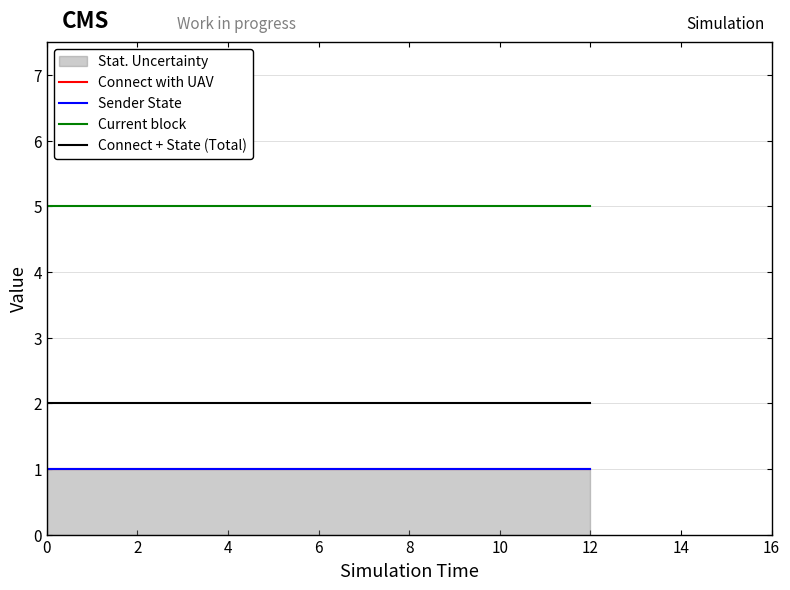

What is the sum of the Connect with UAV values at 4 and 12?

2